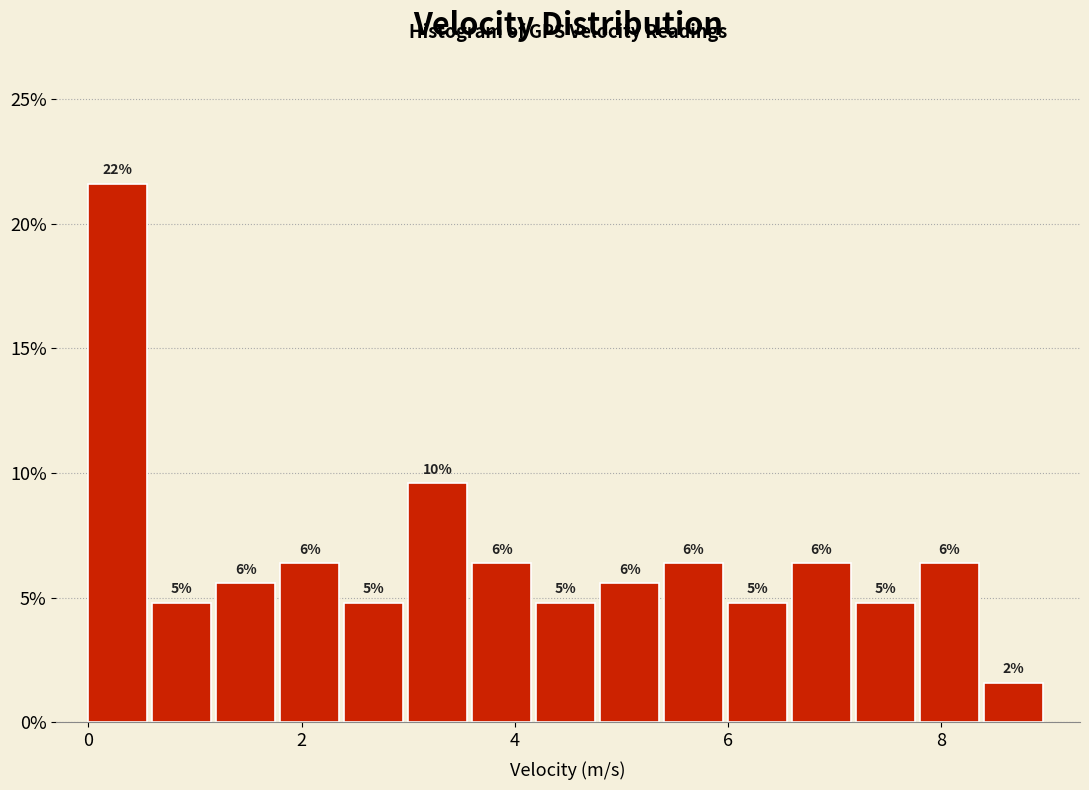

Around what value on the x-axis is the tallest bar? Give the approximate position of its centre, as read against the axis.

0.2